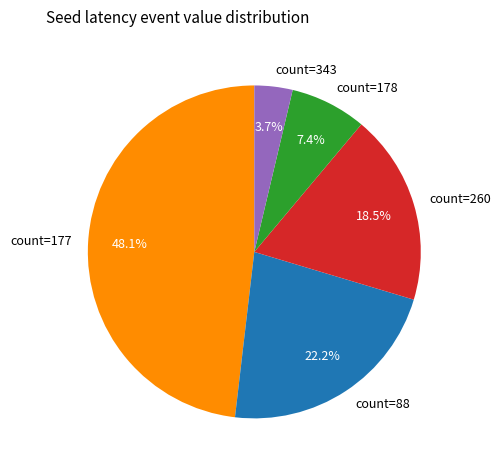

Rank the categories by value from highest to lowest.

count=177, count=88, count=260, count=178, count=343